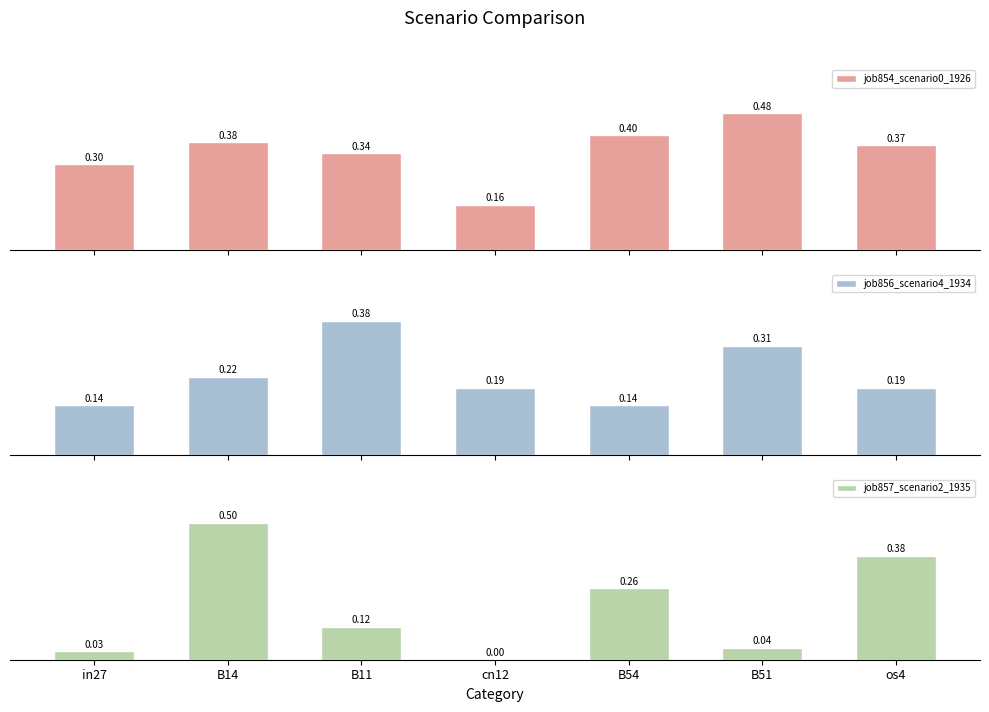

What is the total value across all series at B54?

0.8